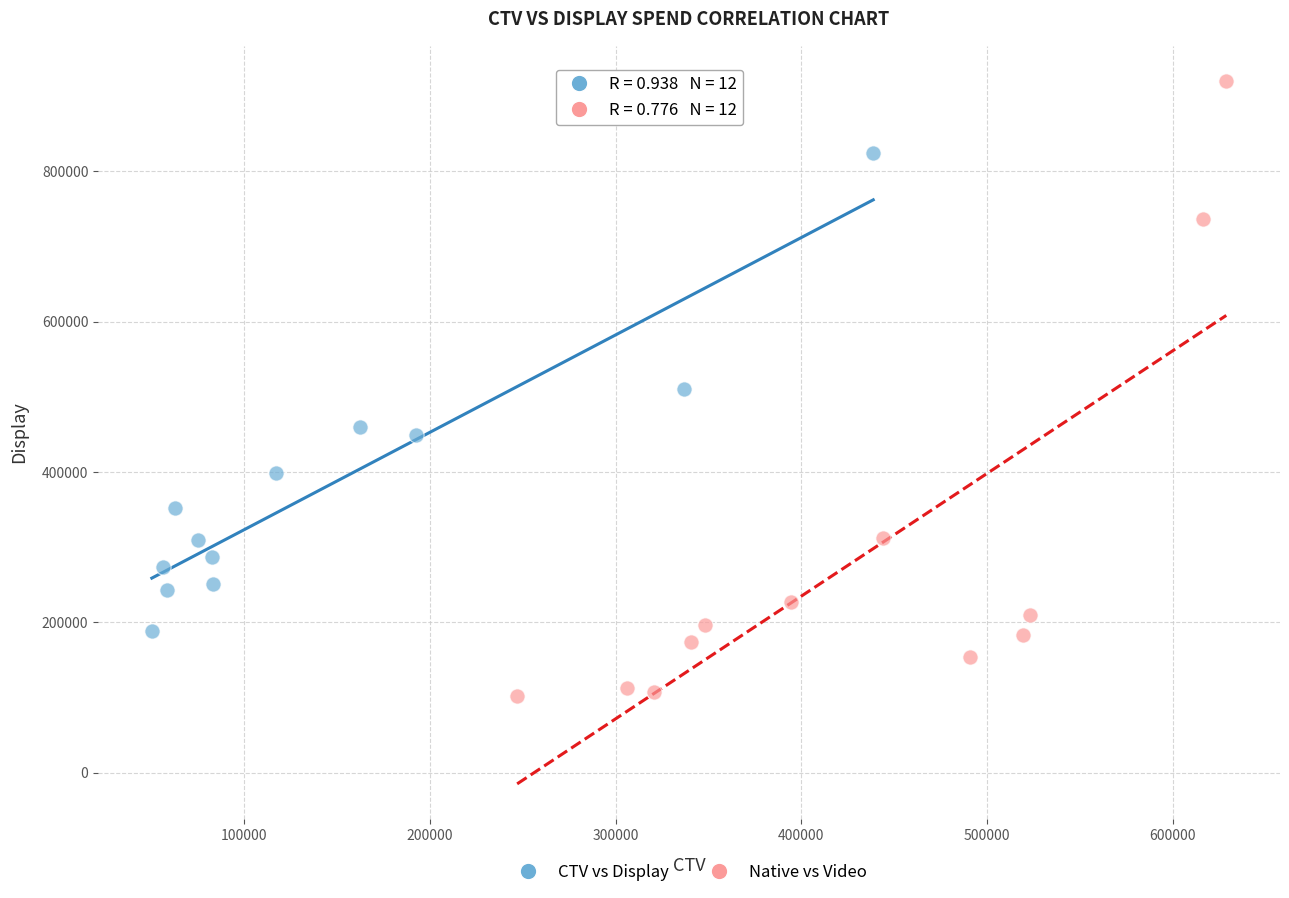

What are all the series names shown in the legend?

CTV vs Display, Native vs Video